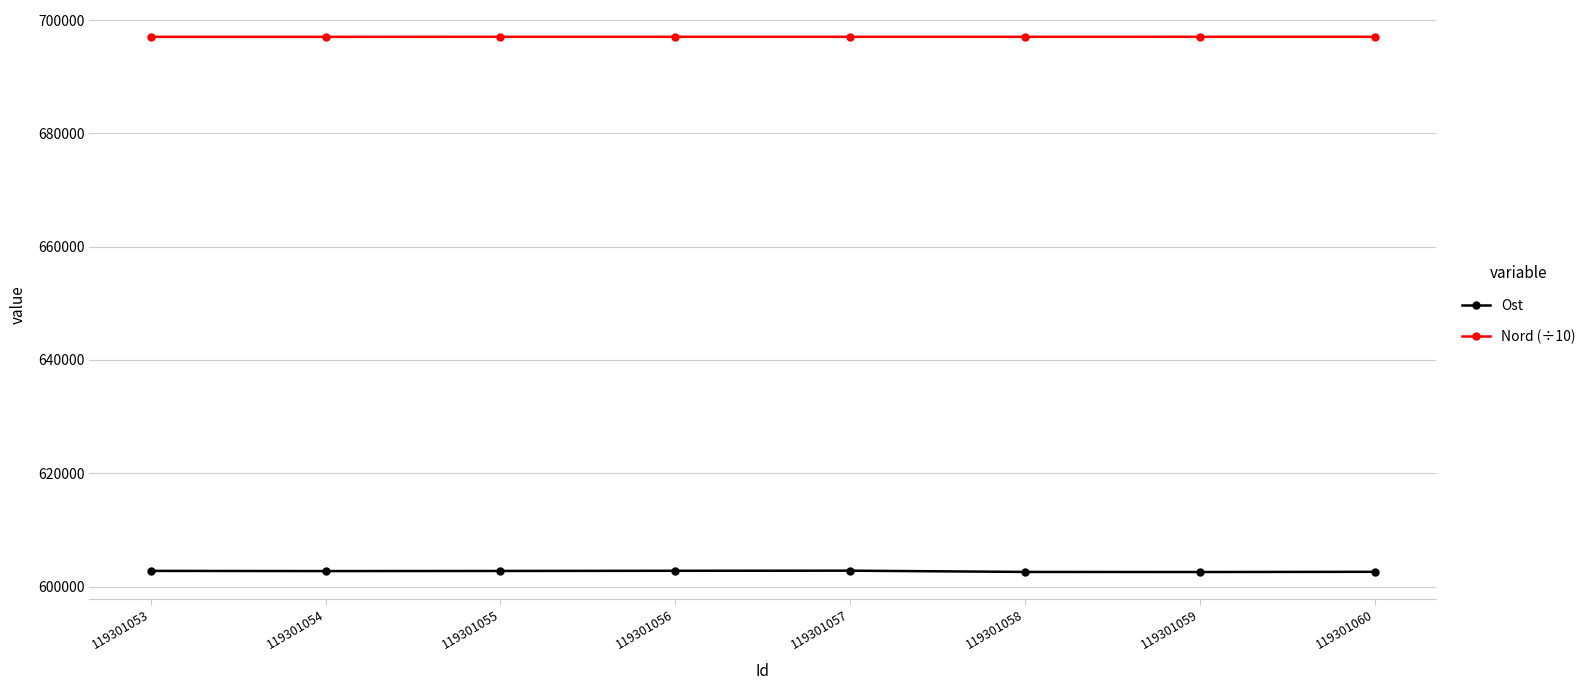

What is the sum of all Nord (÷10) values?

5576320.6